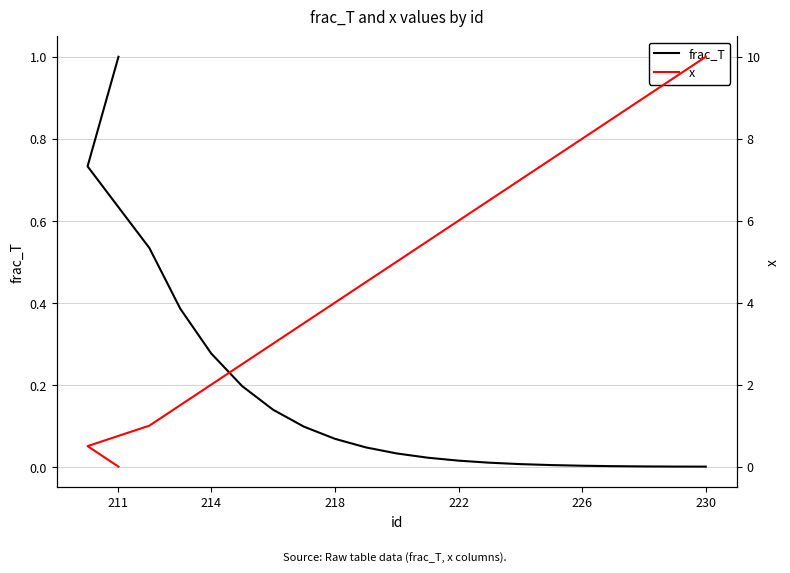

Which has a higher value, 211 or 218?

211